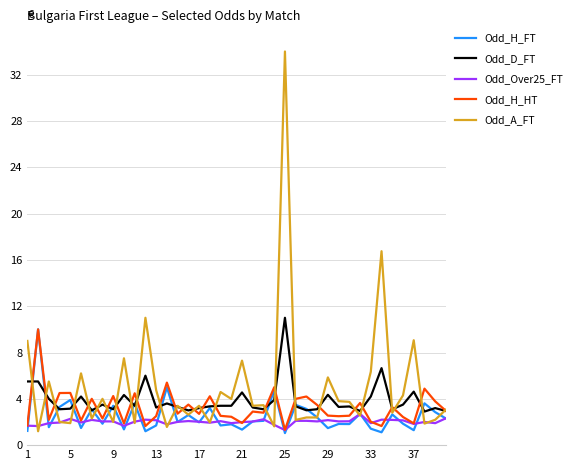

How many categories are shown in the chart?

40